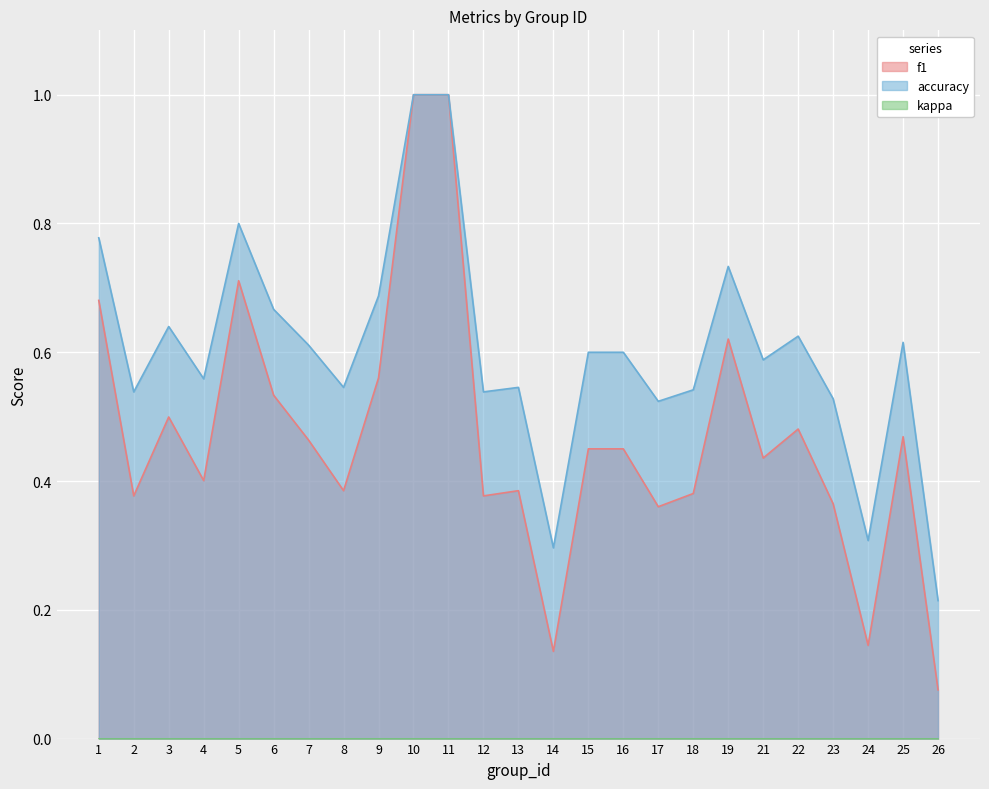

What is the sum of all f1 values?

11.7